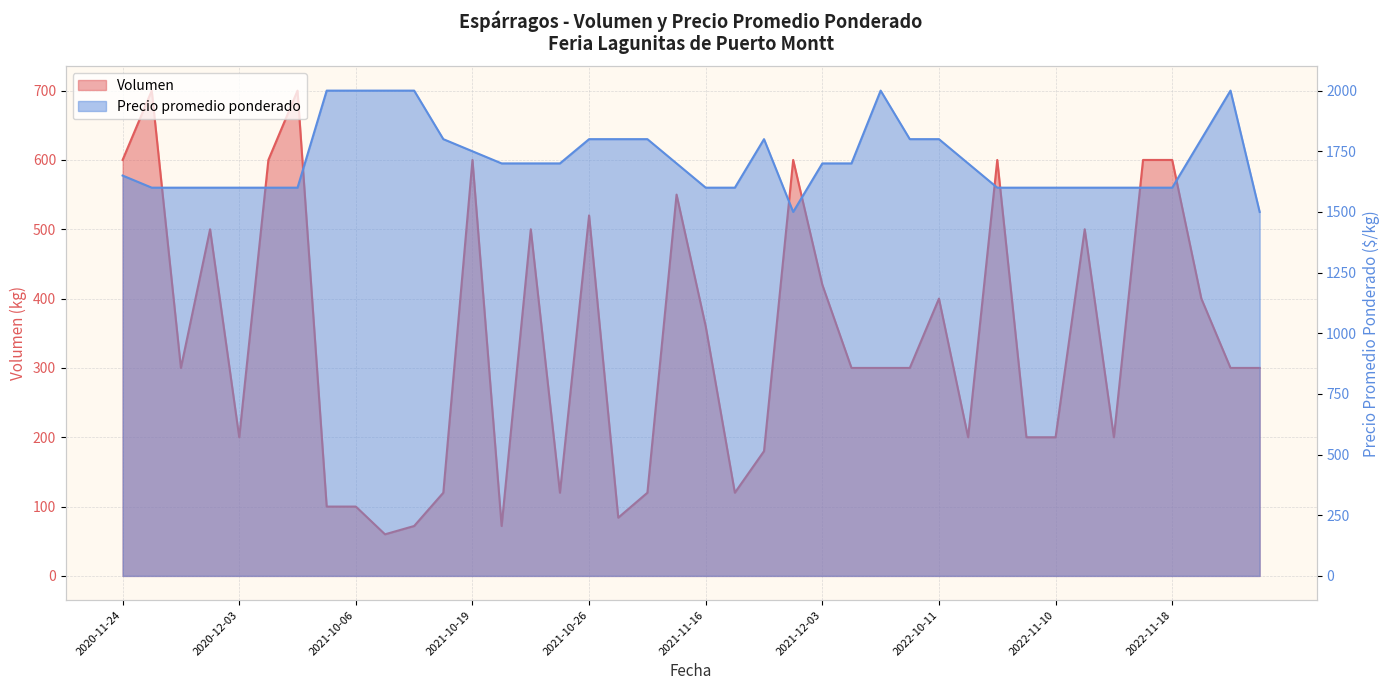

True or false: Volumen and Precio promedio ponderado cross at least once.

False